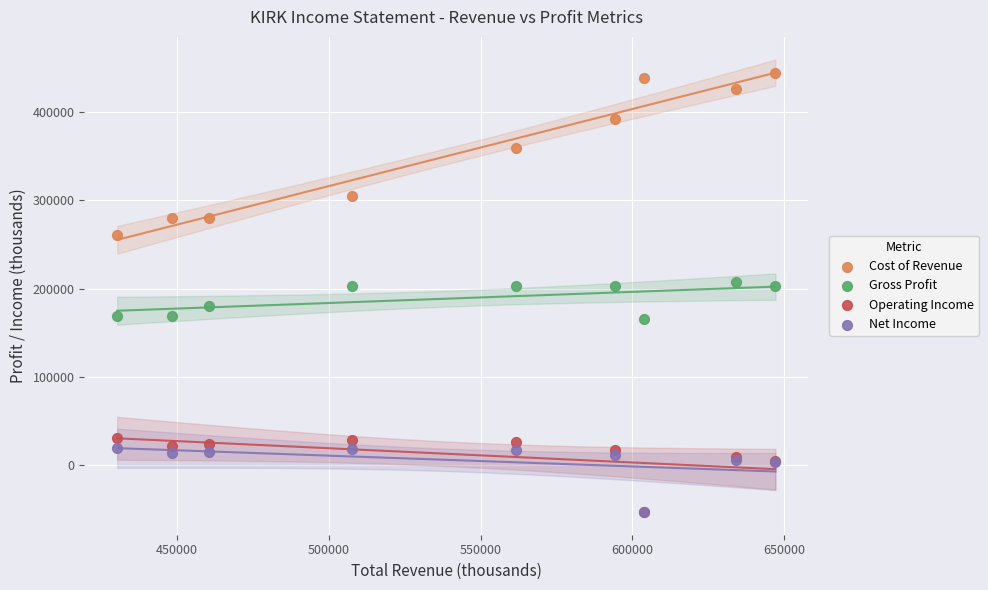

In the Gross Profit series, what Y value is closest to 186450?

180800